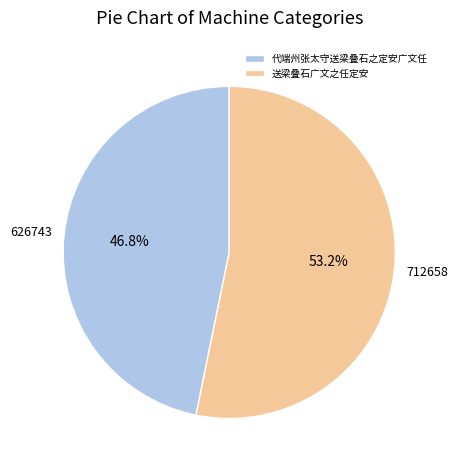

Approximately how many times larger is the value at 送梁叠石广文之任定安 compared to 代端州张太守送梁叠石之定安广文任?

1.1